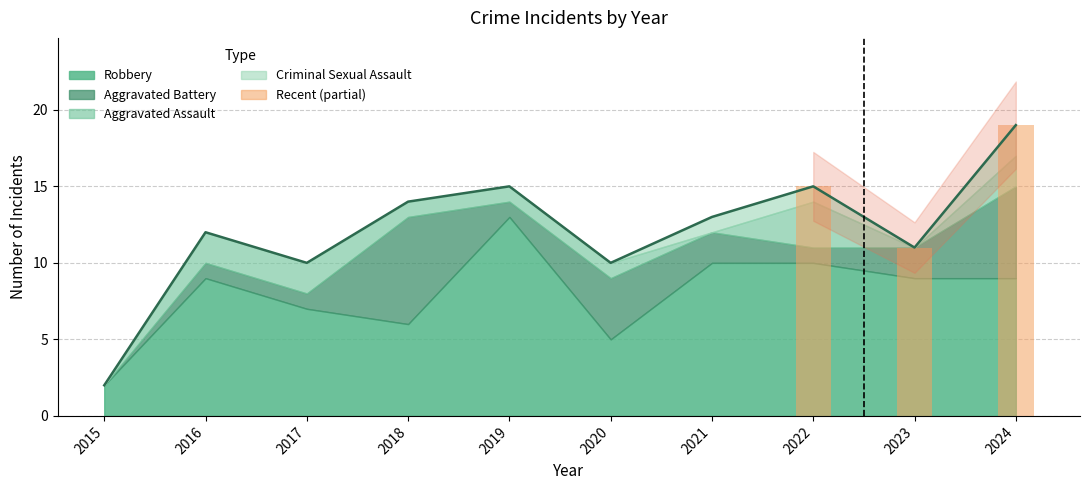

How many distinct data groups are displayed?

5